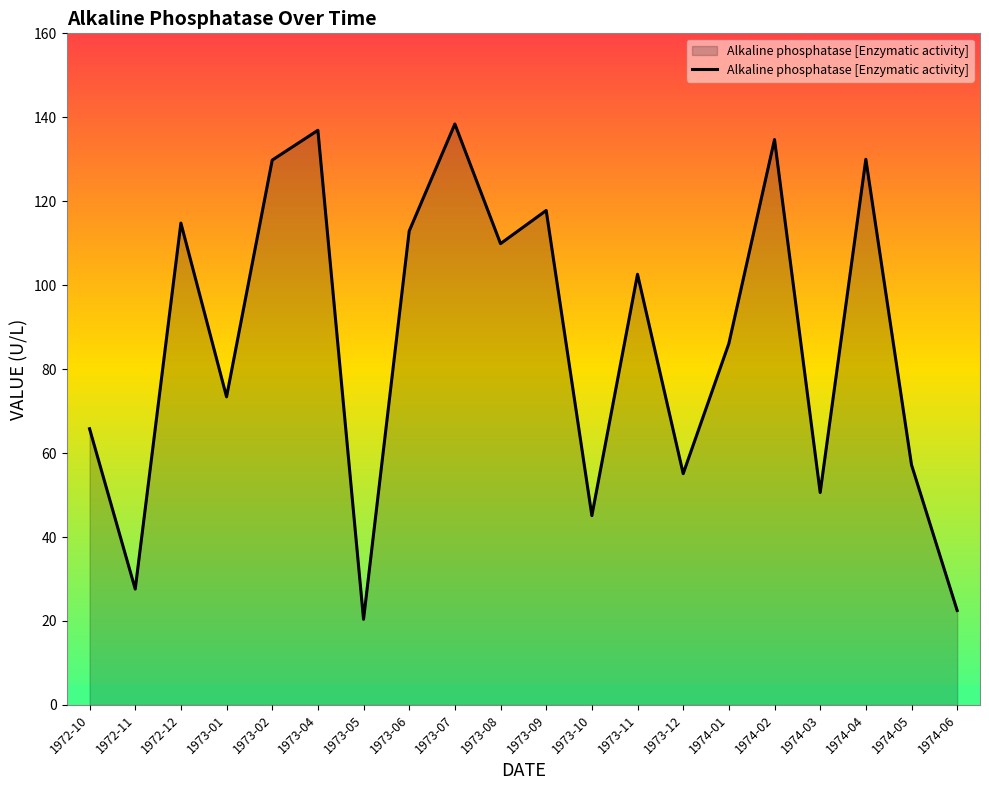

What position from the right is 1973-07?

12